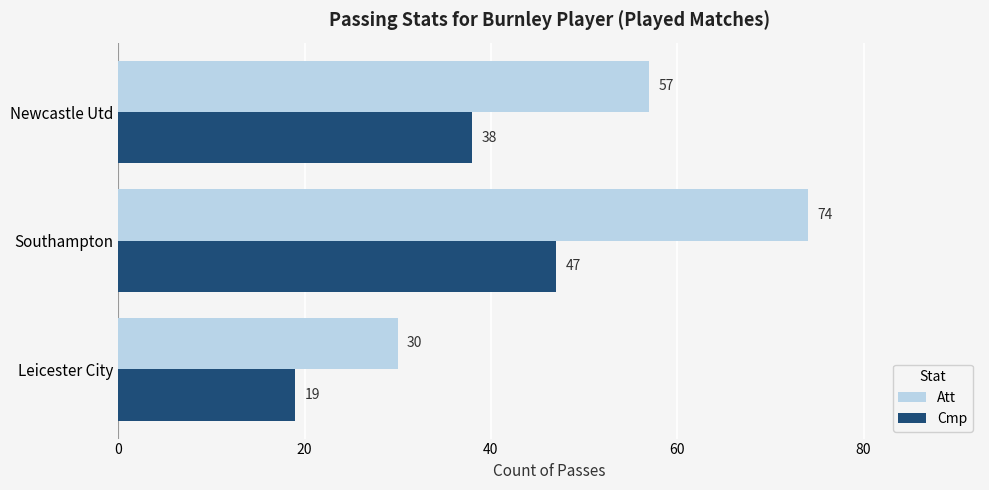

True or false: Att has a value of 57 at Newcastle Utd.

True